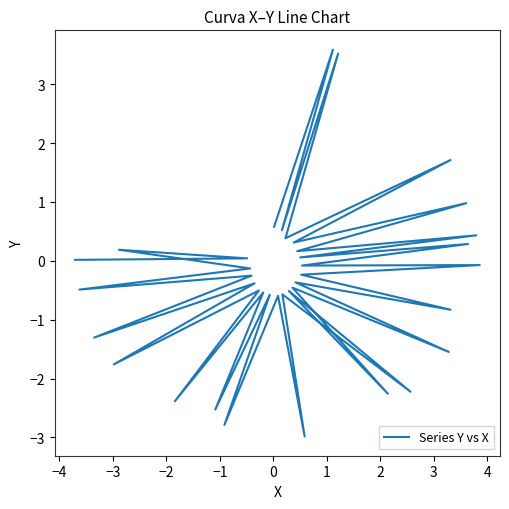

What is the approximate value at −1?

0.4